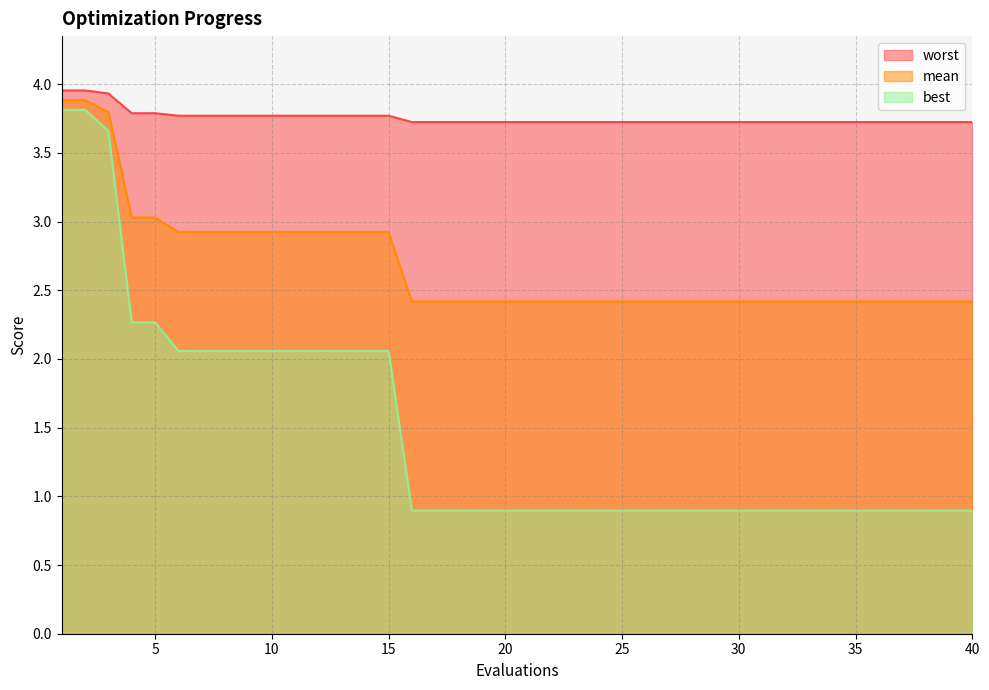

Reading left to right, what are all the values shown in this chart?

mean: 1=3.9	2=3.9	3=3.8	4=3.0	5=3.0	6=2.9	7=2.9	8=2.9	9=2.9	10=2.9	11=2.9	12=2.9	13=2.9	14=2.9	15=2.9	16=2.4	17=2.4	18=2.4	19=2.4	20=2.4	21=2.4	22=2.4	23=2.4	24=2.4	25=2.4	26=2.4	27=2.4	28=2.4	29=2.4	30=2.4	31=2.4	32=2.4	33=2.4	34=2.4	35=2.4	36=2.4	37=2.4	38=2.4	39=2.4	40=2.4
best: 1=3.8	2=3.8	3=3.7	4=2.3	5=2.3	6=2.1	7=2.1	8=2.1	9=2.1	10=2.1	11=2.1	12=2.1	13=2.1	14=2.1	15=2.1	16=0.9	17=0.9	18=0.9	19=0.9	20=0.9	21=0.9	22=0.9	23=0.9	24=0.9	25=0.9	26=0.9	27=0.9	28=0.9	29=0.9	30=0.9	31=0.9	32=0.9	33=0.9	34=0.9	35=0.9	36=0.9	37=0.9	38=0.9	39=0.9	40=0.9
worst: 1=4.0	2=4.0	3=3.9	4=3.8	5=3.8	6=3.8	7=3.8	8=3.8	9=3.8	10=3.8	11=3.8	12=3.8	13=3.8	14=3.8	15=3.8	16=3.7	17=3.7	18=3.7	19=3.7	20=3.7	21=3.7	22=3.7	23=3.7	24=3.7	25=3.7	26=3.7	27=3.7	28=3.7	29=3.7	30=3.7	31=3.7	32=3.7	33=3.7	34=3.7	35=3.7	36=3.7	37=3.7	38=3.7	39=3.7	40=3.7